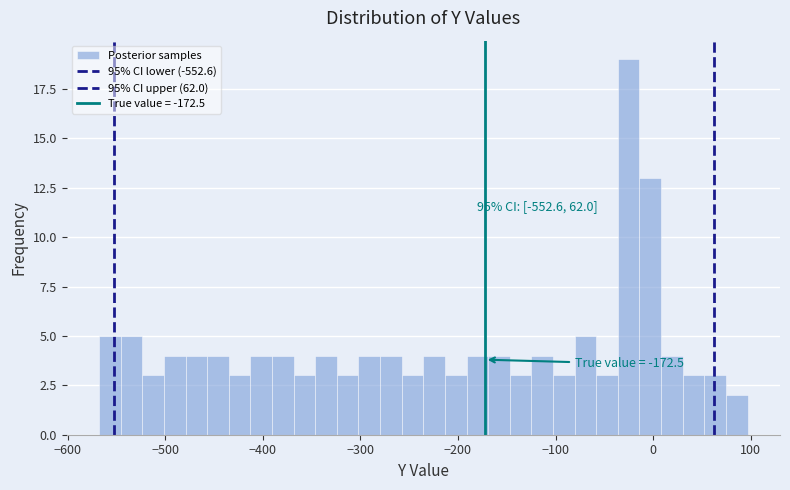

Read against the x-axis, roughly where is the centre of the tallest bar?

-30